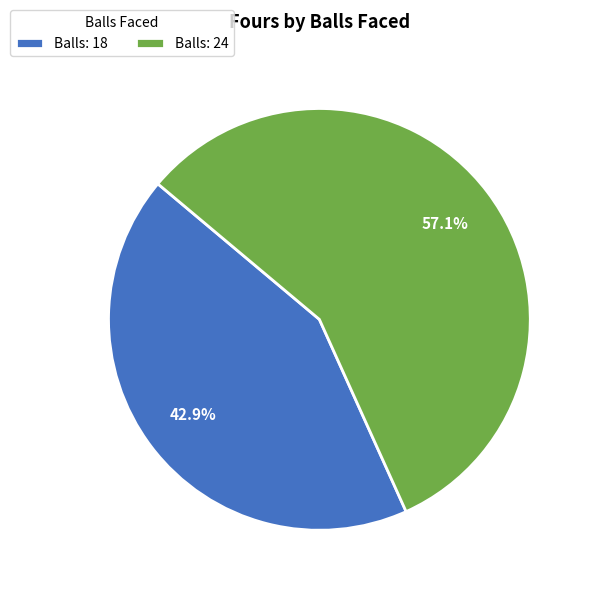

What is the smallest slice in the pie chart?

Balls: 18